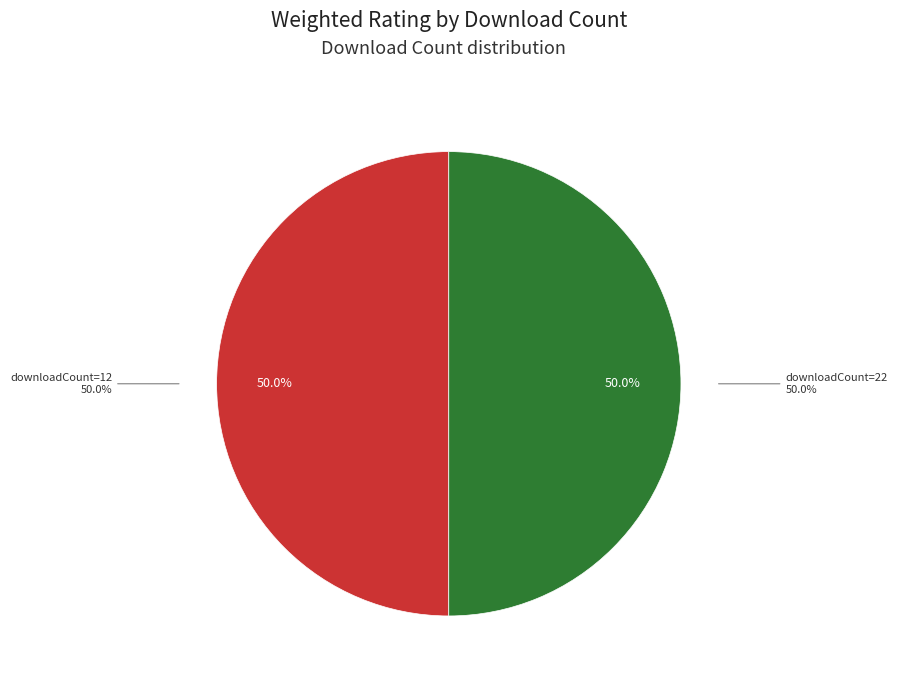

Is 12 the majority of the pie?

No